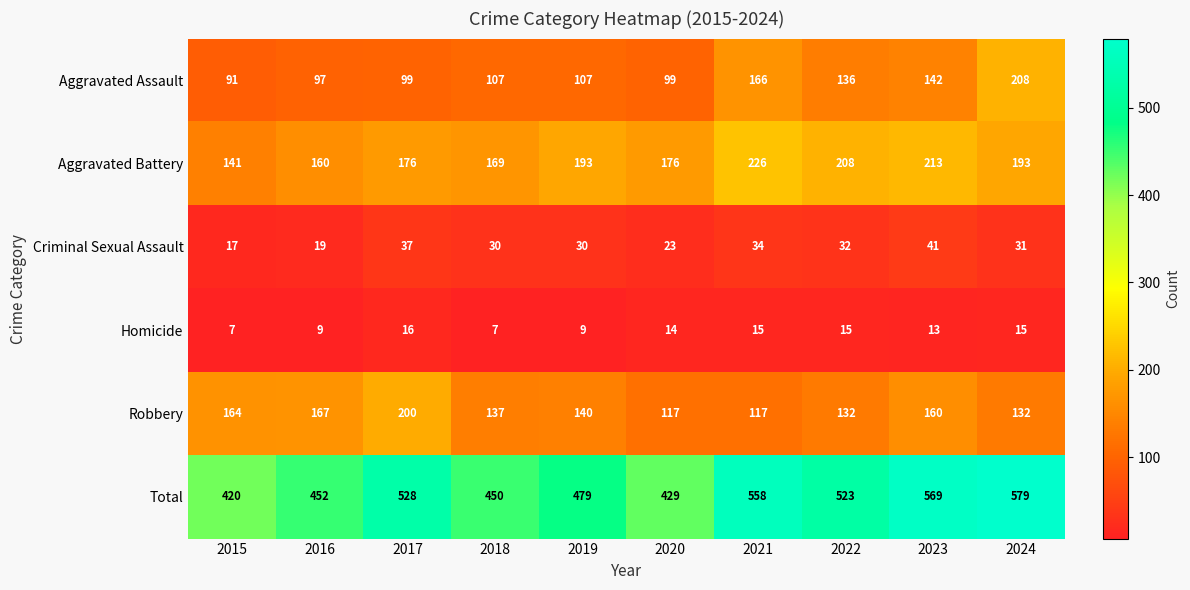

Rank the series by their maximum value, from highest to lowest.

Total, Aggravated Battery, Aggravated Assault, Robbery, Criminal Sexual Assault, Homicide